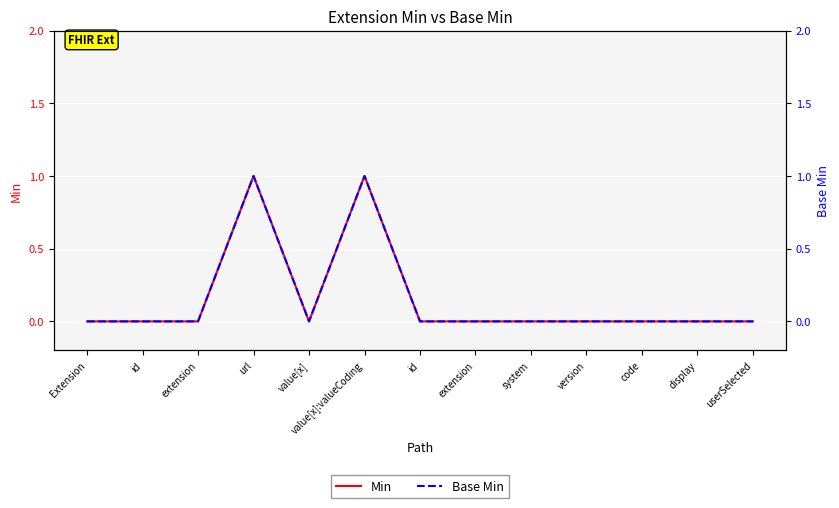

What is the label of the 6th point from the left?

value[x]:valueCoding